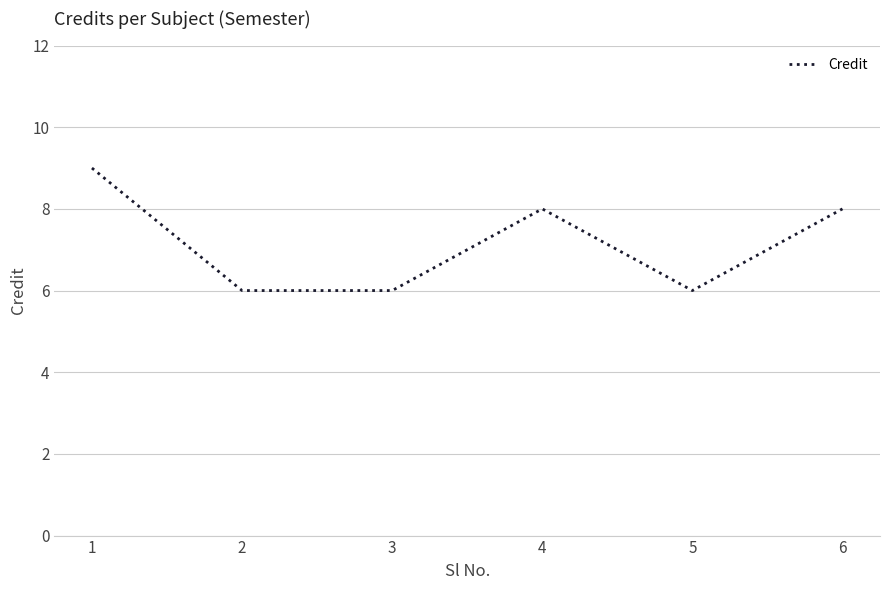

What value does the data have at 3?

6